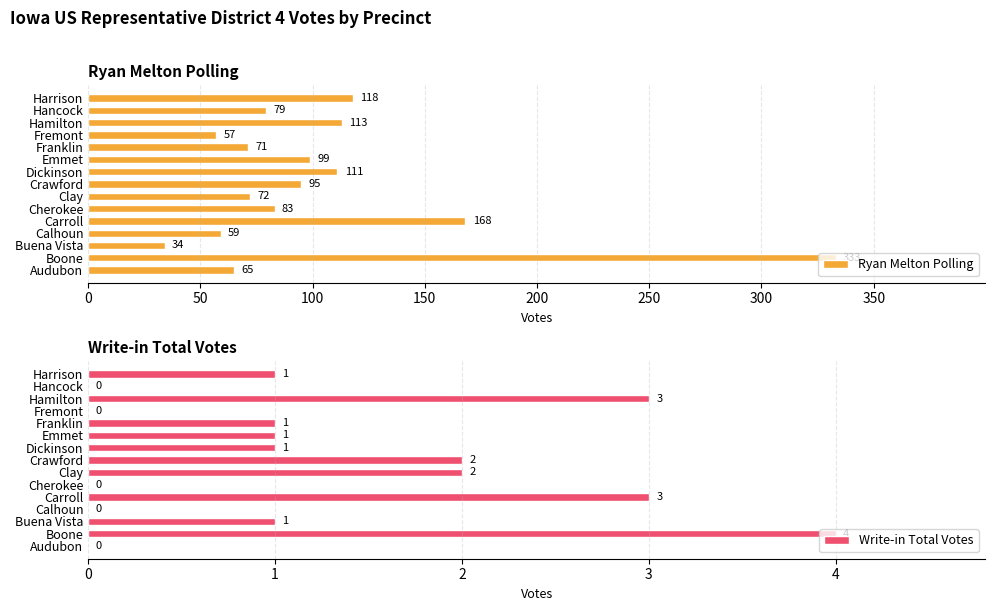

How many bars are there in each group?

2